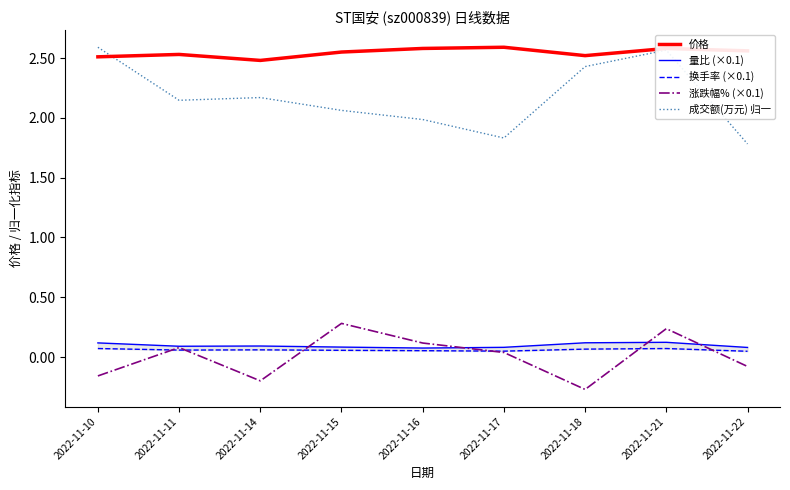

Which series changed the most between 2022-11-14 and 2022-11-17?

成交额(万元) 归一